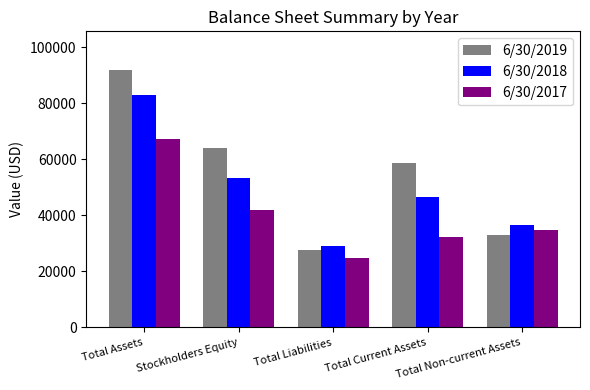

What is the difference between the maximum and minimum values in the 6/30/2019 series?

64343